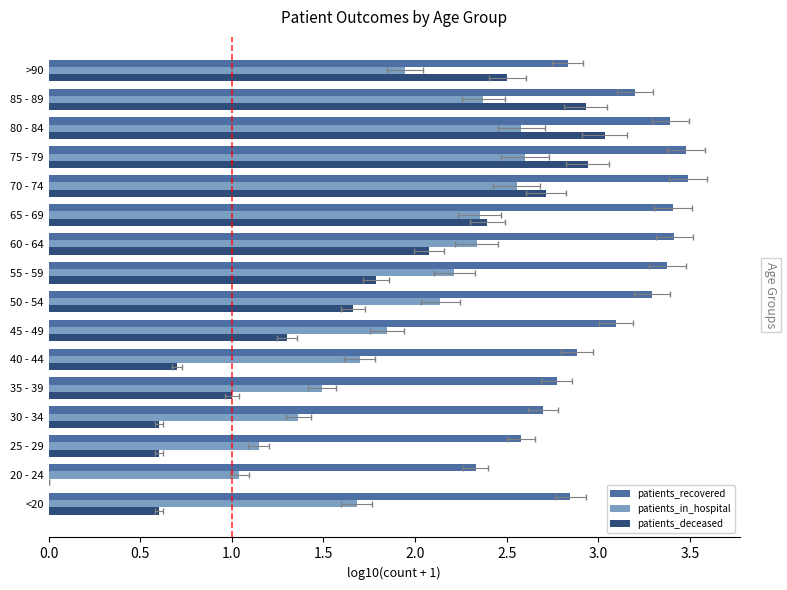

Reading left to right, transcribe all the data shown in this chart.

patients_recovered: 2.8	2.3	2.6	2.7	2.8	2.9	3.1	3.3	3.4	3.4	3.4	3.5	3.5	3.4	3.2	2.8
patients_in_hospital: 1.7	1.0	1.1	1.4	1.5	1.7	1.8	2.1	2.2	2.3	2.4	2.6	2.6	2.6	2.4	1.9
patients_deceased: 0.6	0.0	0.6	0.6	1.0	0.7	1.3	1.7	1.8	2.1	2.4	2.7	2.9	3.0	2.9	2.5